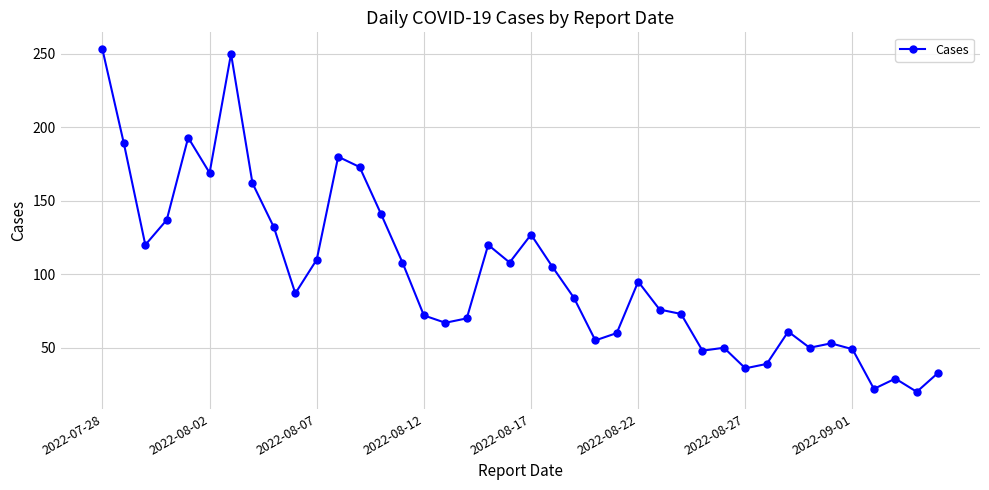

What is the value of the 25th point from the left?

60